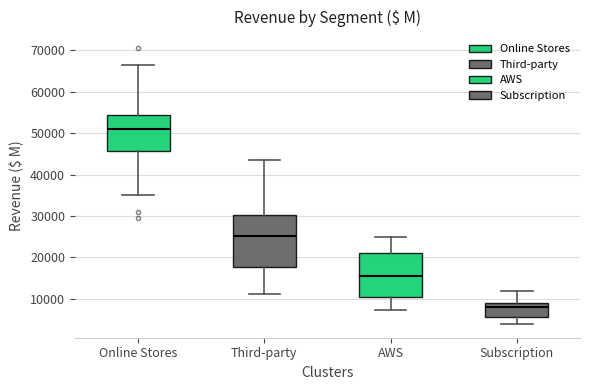

Which box's median line is the lowest?

Subscription